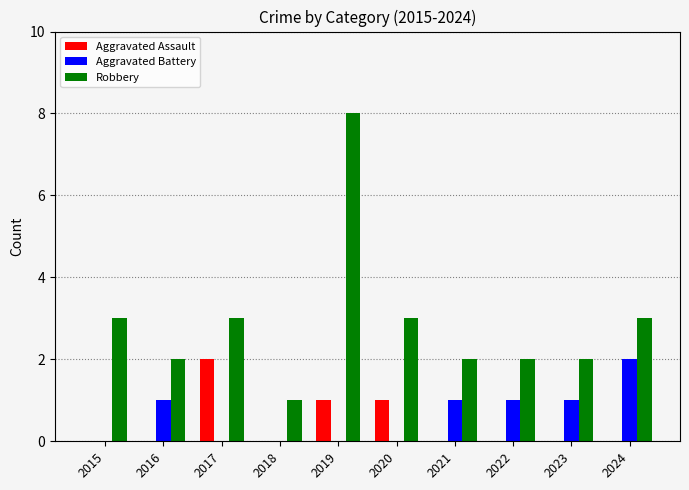

Which label corresponds to the largest value in the chart?

2019